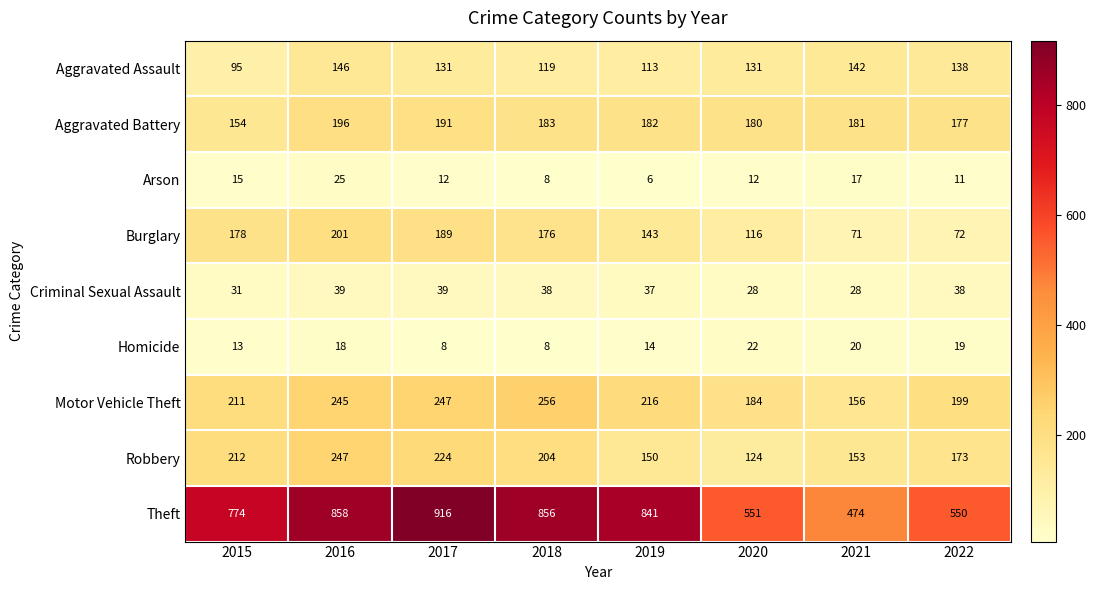

List the labels in order of Motor Vehicle Theft value, largest first.

2018, 2017, 2016, 2019, 2015, 2022, 2020, 2021